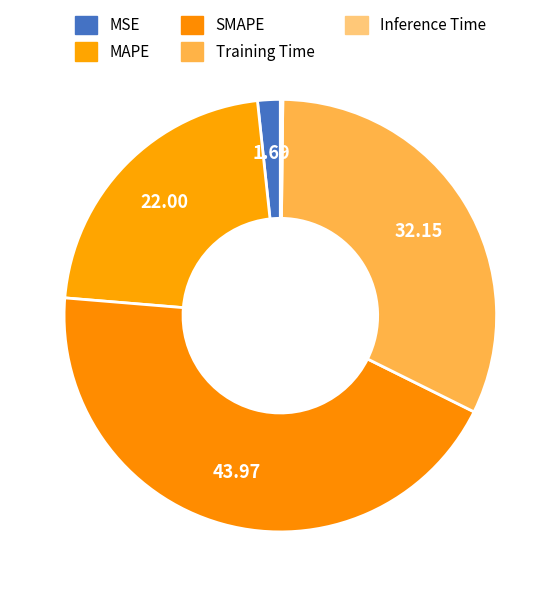

To the nearest percent, what is the average slice percentage?

20%